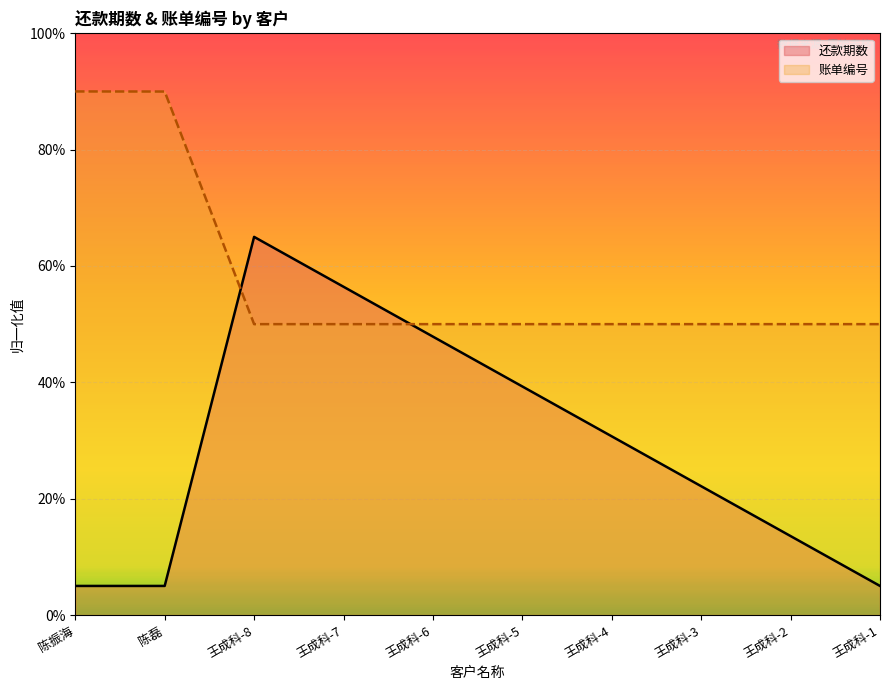

What position from the left is 王成科-5?

6